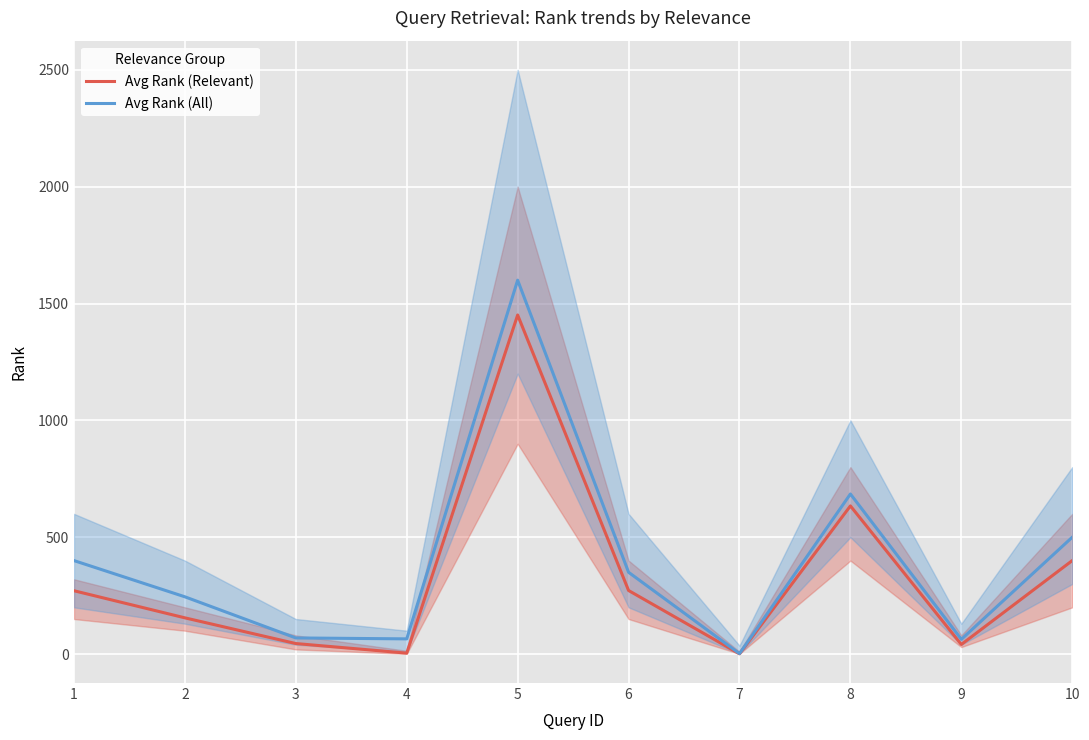

How many values in the Avg Rank (Relevant) series are below 271?

5